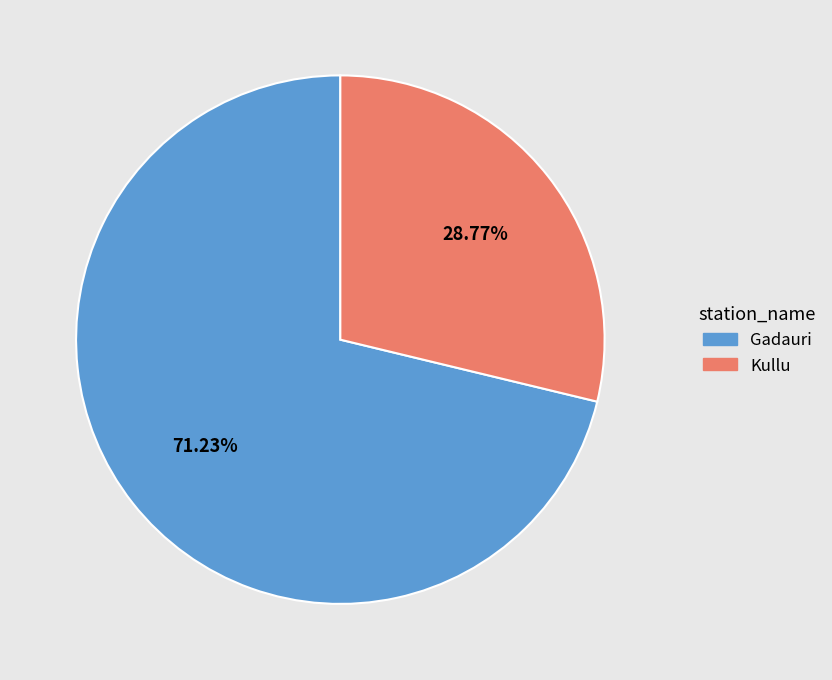

How many segments does this pie chart have?

2